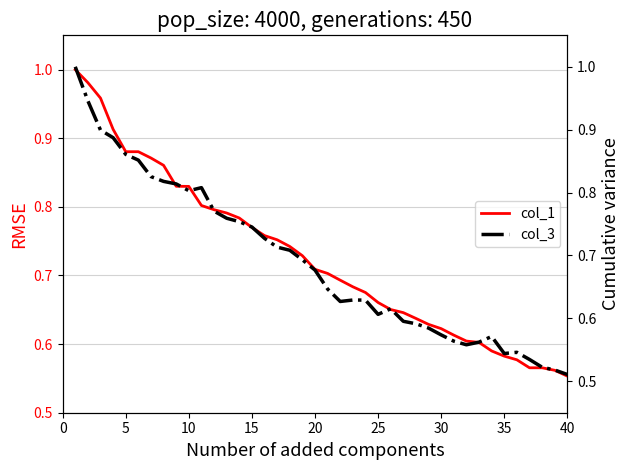

Rank the series by their average value, from highest to lowest.

col_1, col_3